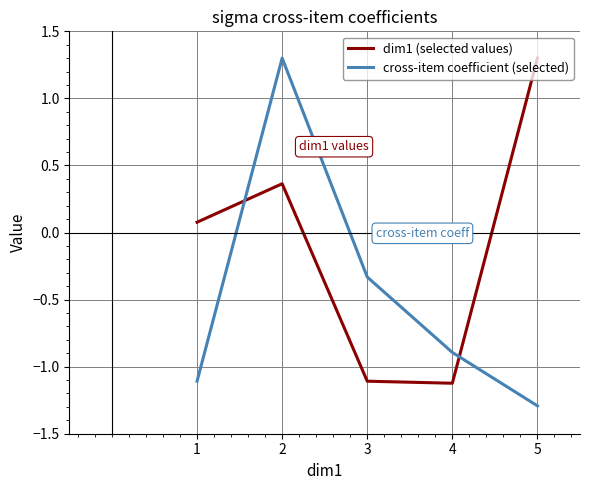

Between 4 and 5, which series saw the biggest shift?

dim1 (selected values)